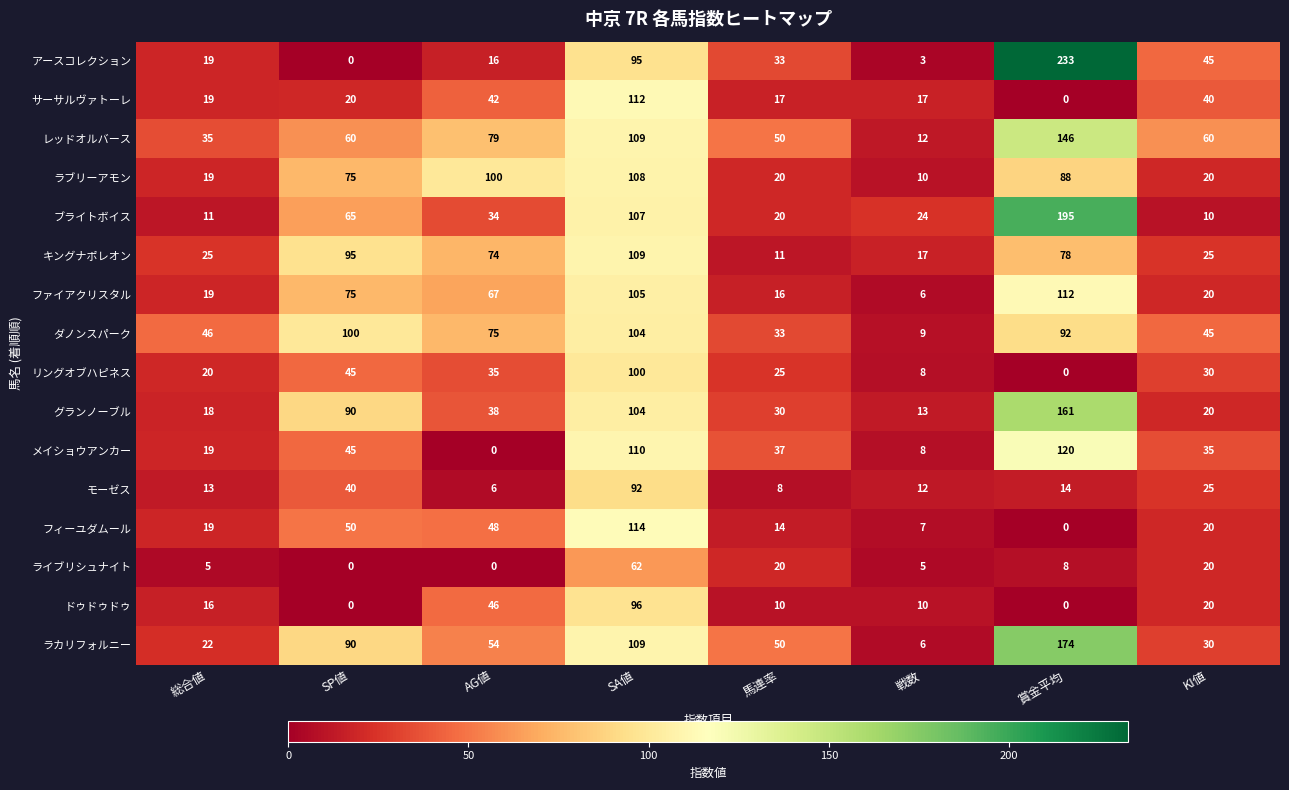

Which series has the widest spread of values?

アースコレクション